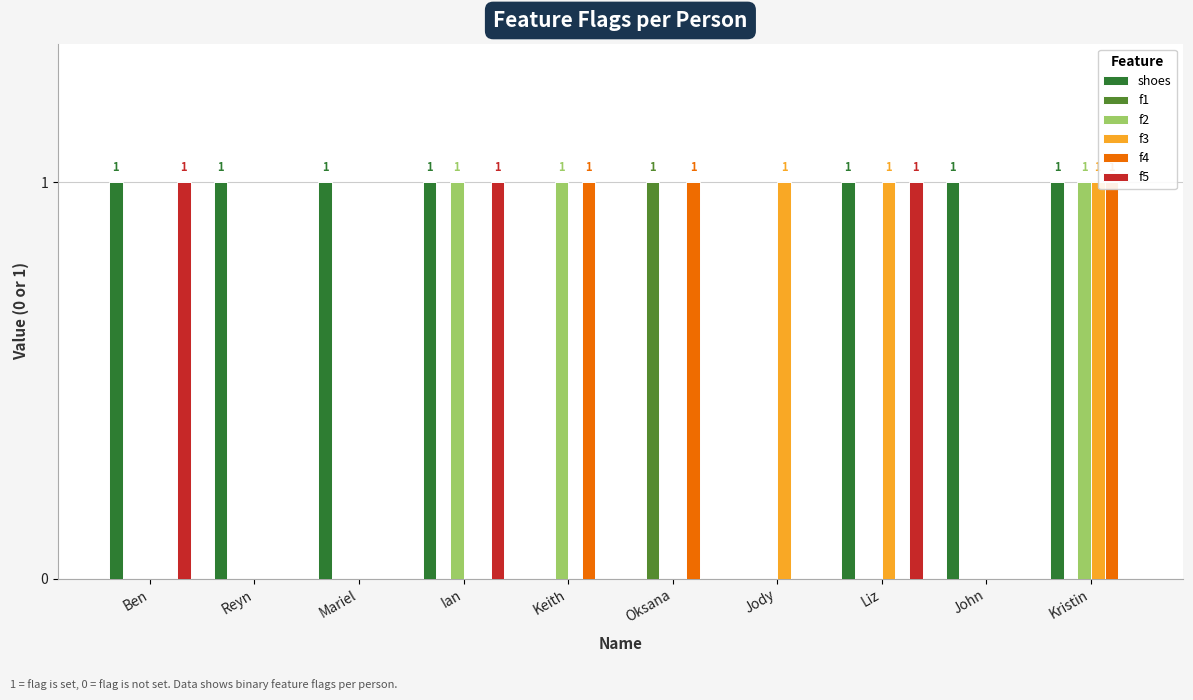

What are all the series names shown in the legend?

shoes, f1, f2, f3, f4, f5